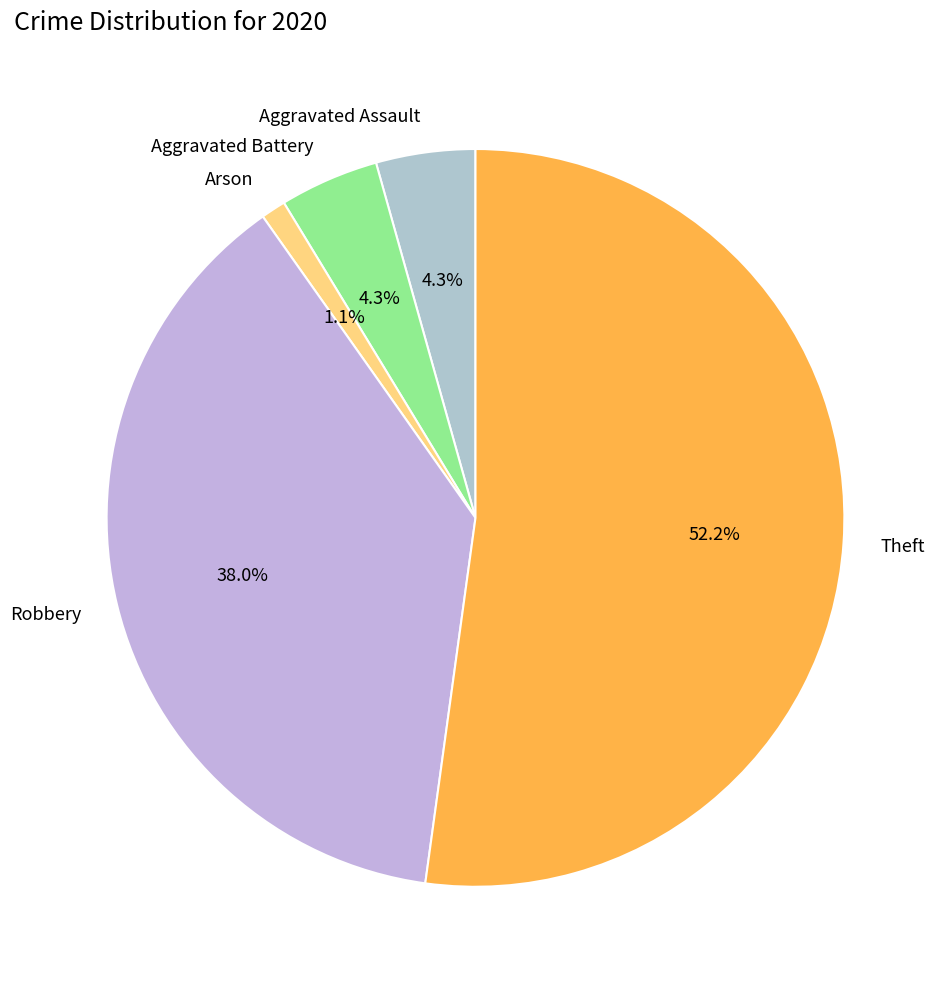

How many segments does this pie chart have?

5